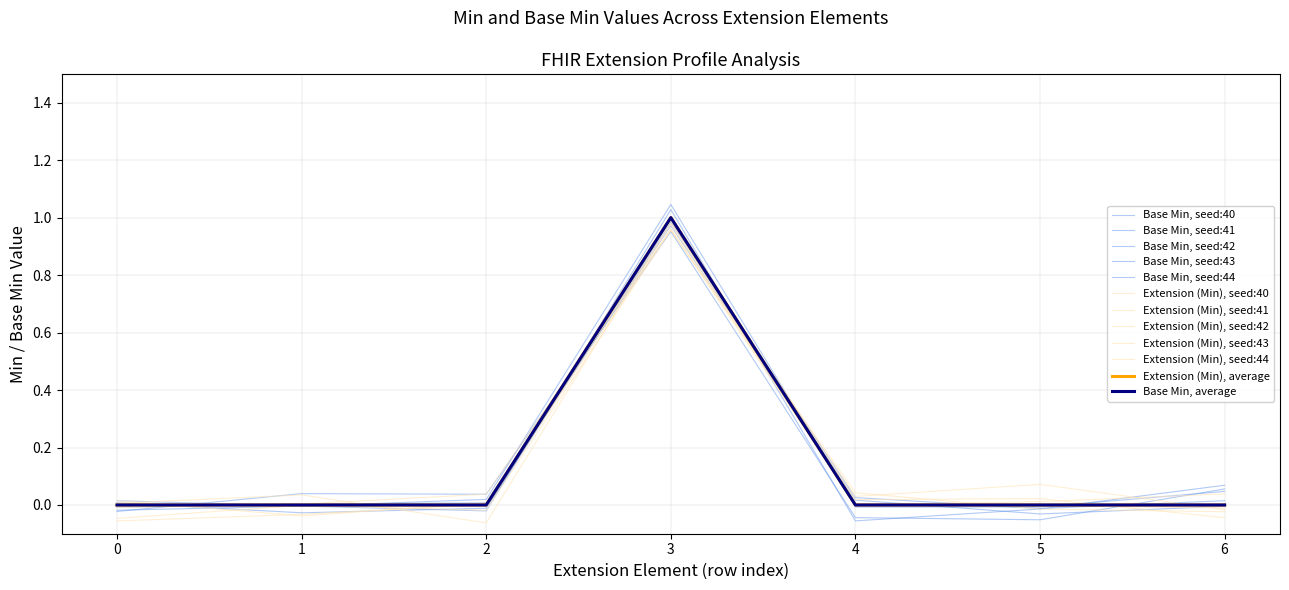

Is this an area chart (filled region under the line)?

No